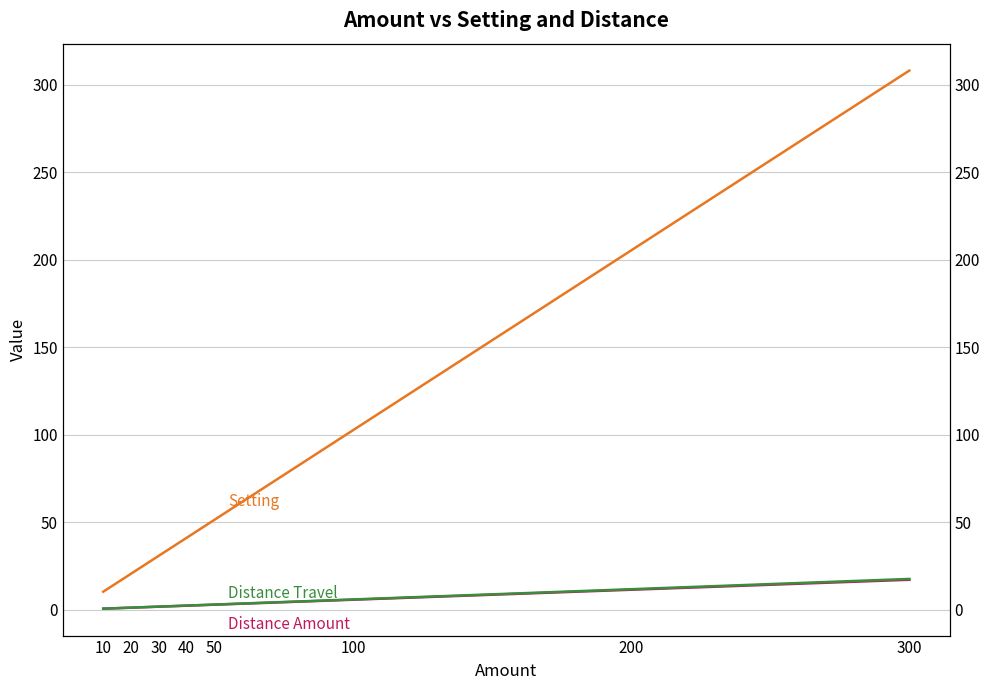

How many data points in Distance Amount are above 2?

5